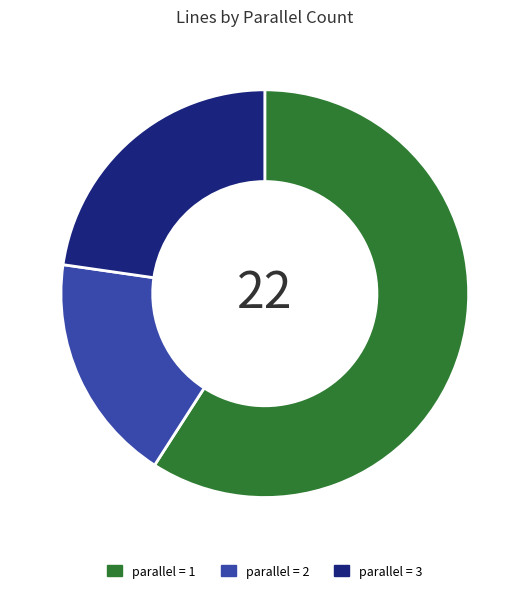

Is there any slice that represents more than half of the pie?

Yes